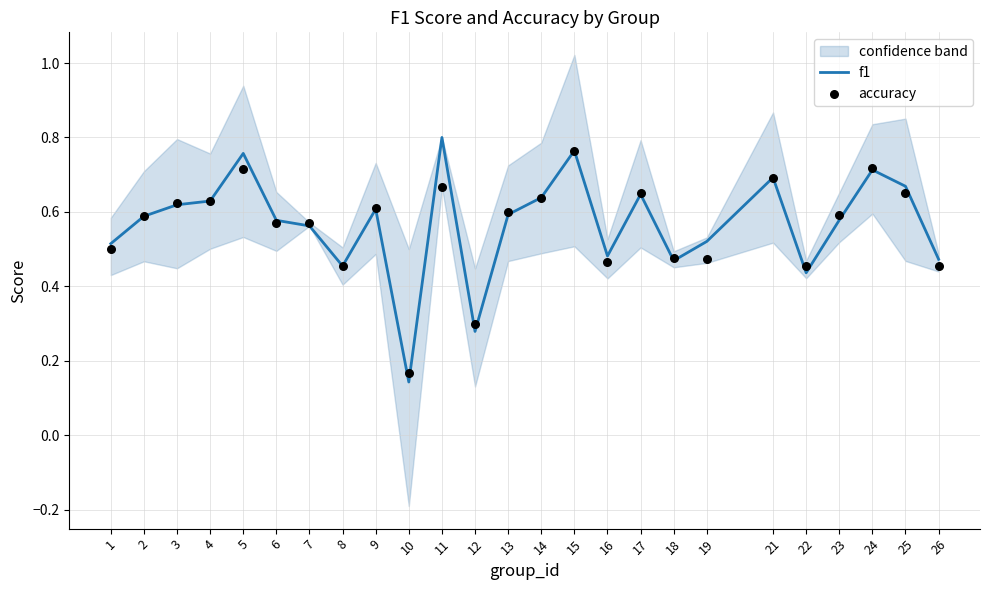

Which series has the widest spread of Y values?

f1